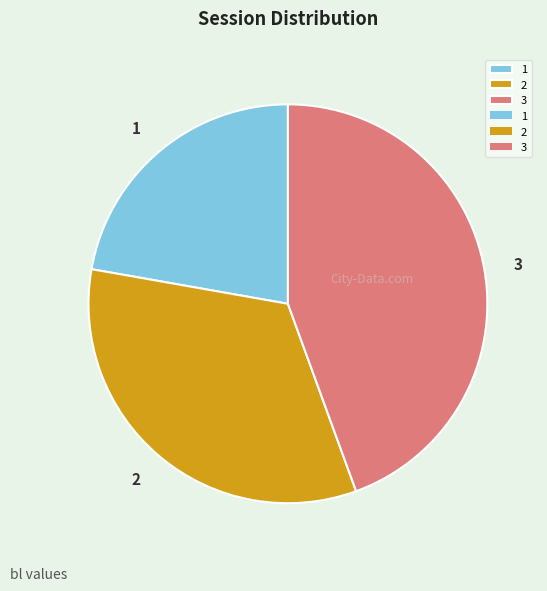

Is the sum of 2 and 3 greater than half?

Yes